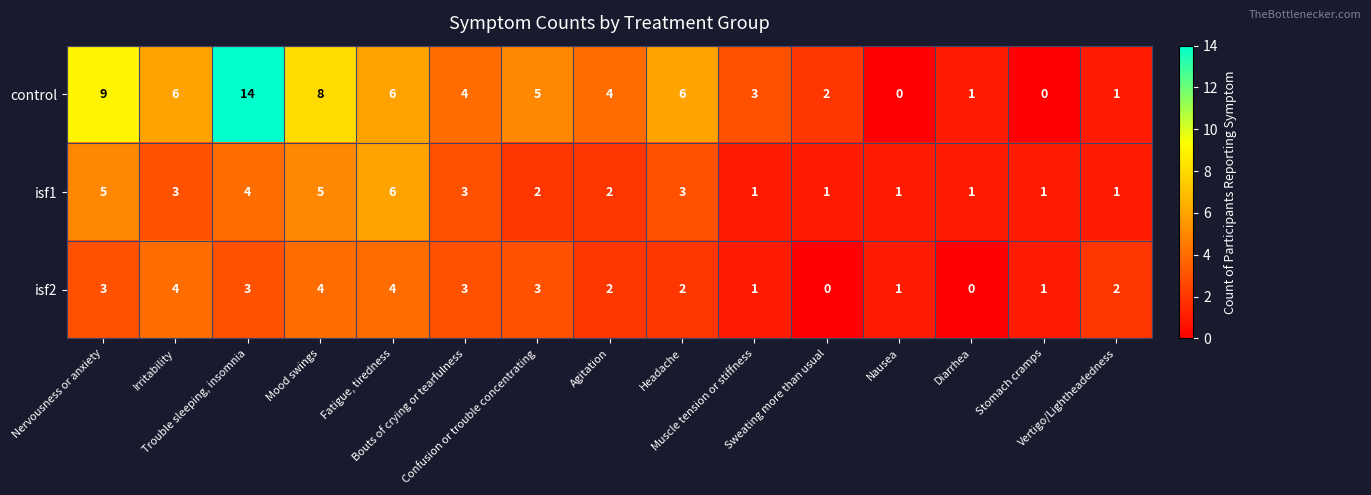

Count the number of data series in this chart.

3